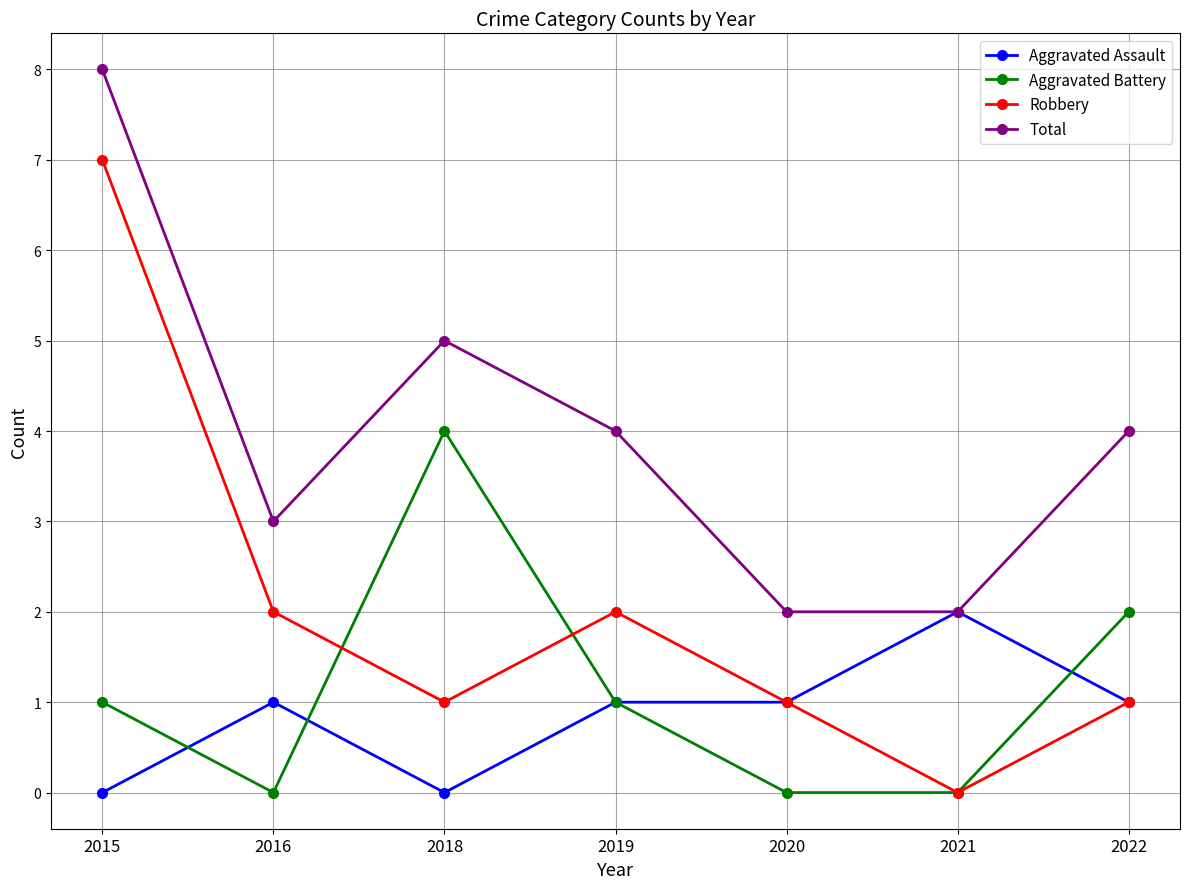

True or false: Robbery has a value of 2 at 2022.

False